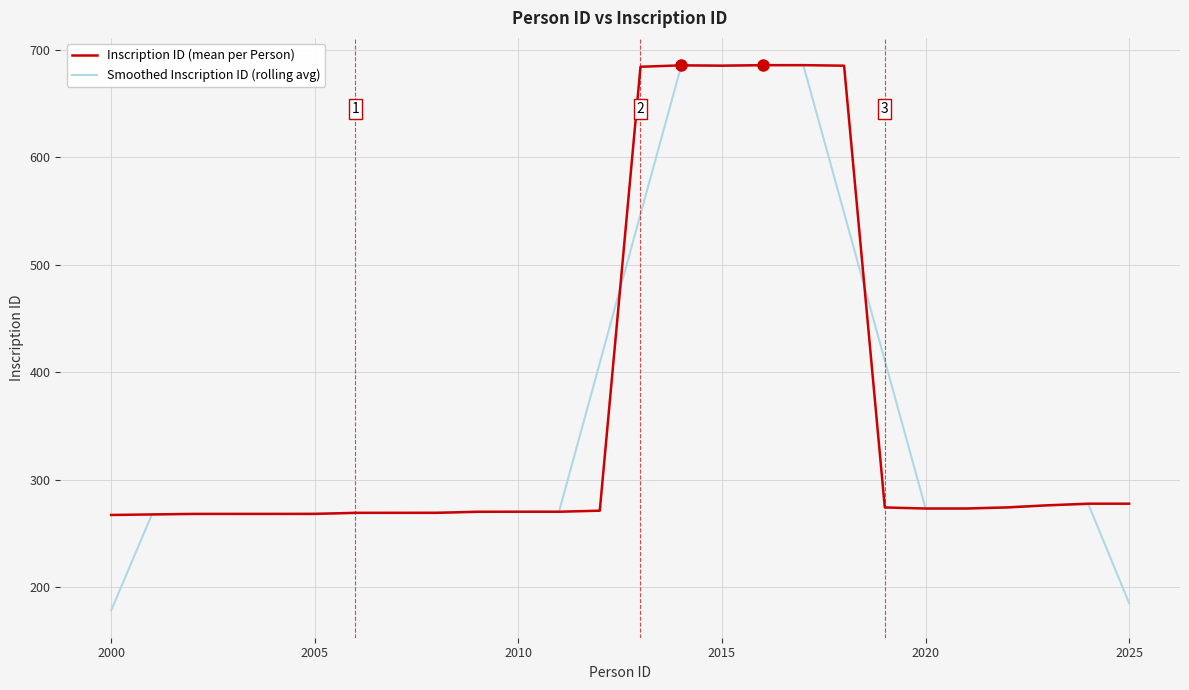

Which series has the largest range (max minus min)?

Smoothed Inscription ID (rolling avg)